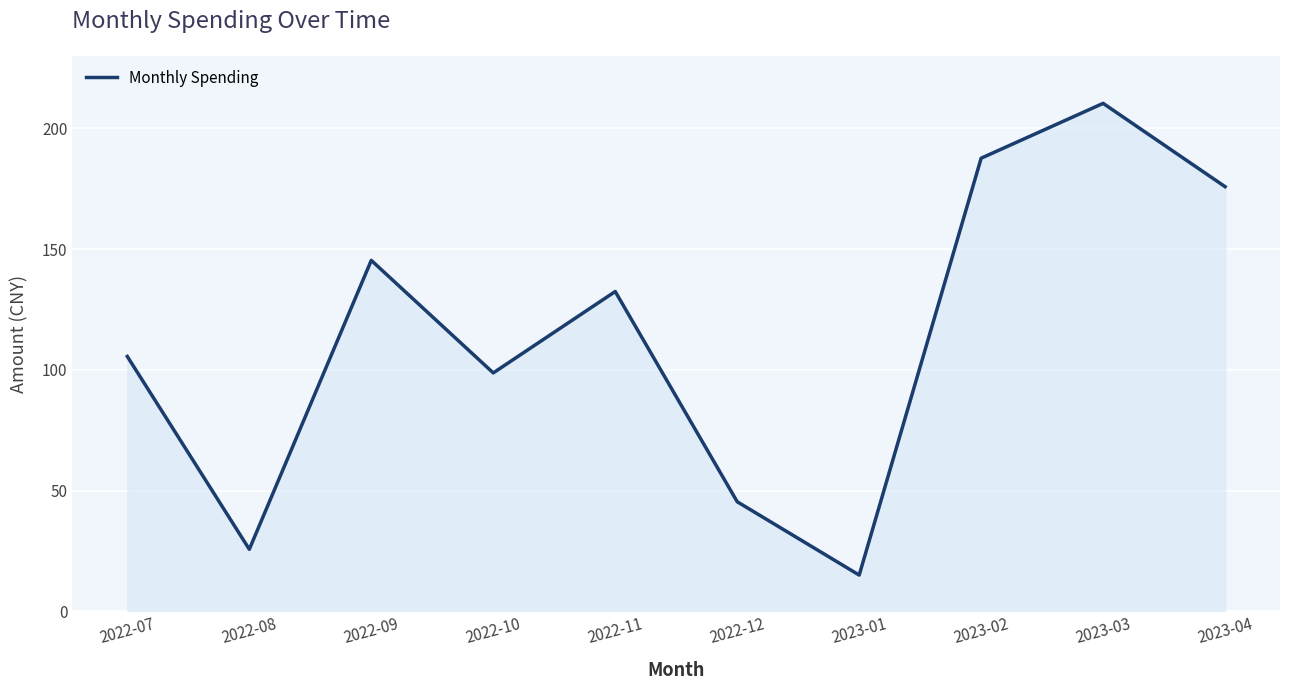

What position from the left is 2022-11?

5